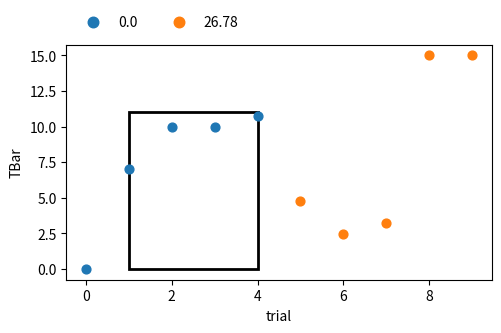

Which series reaches the maximum Y coordinate?

26.78